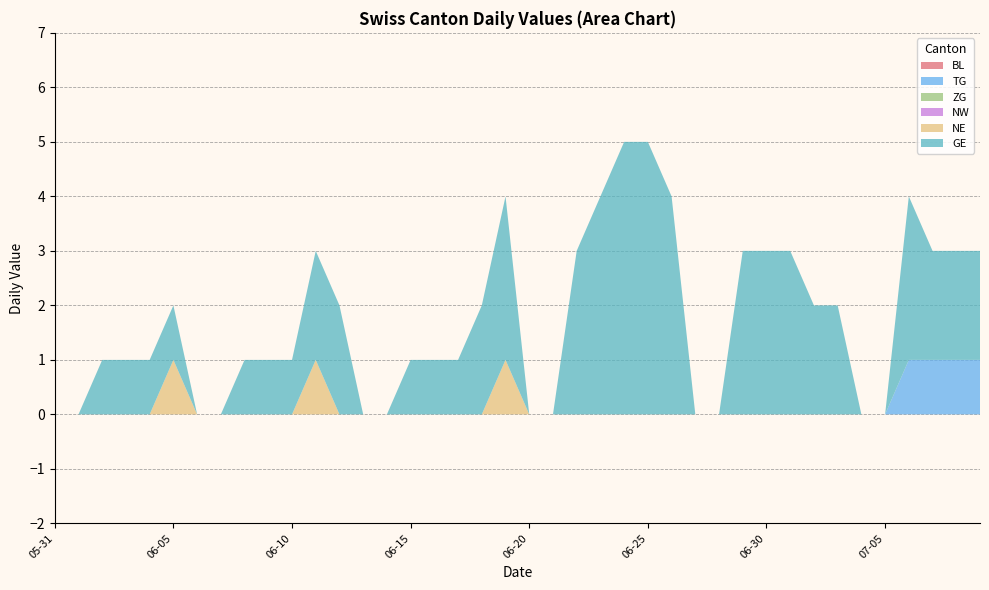

Reading left to right, what are all the values shown in this chart?

BL: 2020-05-31=0	2020-06-01=0	2020-06-02=0	2020-06-03=0	2020-06-04=0	2020-06-05=0	2020-06-06=0	2020-06-07=0	2020-06-08=0	2020-06-09=0	2020-06-10=0	2020-06-11=0	2020-06-12=0	2020-06-13=0	2020-06-14=0	2020-06-15=0	2020-06-16=0	2020-06-17=0	2020-06-18=0	2020-06-19=0	2020-06-20=0	2020-06-21=0	2020-06-22=0	2020-06-23=0	2020-06-24=0	2020-06-25=0	2020-06-26=0	2020-06-27=0	2020-06-28=0	2020-06-29=0	2020-06-30=0	2020-07-01=0	2020-07-02=0	2020-07-03=0	2020-07-04=0	2020-07-05=0	2020-07-06=0	2020-07-07=0	2020-07-08=0	2020-07-09=0
TG: 2020-05-31=0	2020-06-01=0	2020-06-02=0	2020-06-03=0	2020-06-04=0	2020-06-05=0	2020-06-06=0	2020-06-07=0	2020-06-08=0	2020-06-09=0	2020-06-10=0	2020-06-11=0	2020-06-12=0	2020-06-13=0	2020-06-14=0	2020-06-15=0	2020-06-16=0	2020-06-17=0	2020-06-18=0	2020-06-19=0	2020-06-20=0	2020-06-21=0	2020-06-22=0	2020-06-23=0	2020-06-24=0	2020-06-25=0	2020-06-26=0	2020-06-27=0	2020-06-28=0	2020-06-29=0	2020-06-30=0	2020-07-01=0	2020-07-02=0	2020-07-03=0	2020-07-04=0	2020-07-05=0	2020-07-06=1	2020-07-07=1	2020-07-08=1	2020-07-09=1
ZG: 2020-05-31=0	2020-06-01=0	2020-06-02=0	2020-06-03=0	2020-06-04=0	2020-06-05=0	2020-06-06=0	2020-06-07=0	2020-06-08=0	2020-06-09=0	2020-06-10=0	2020-06-11=0	2020-06-12=0	2020-06-13=0	2020-06-14=0	2020-06-15=0	2020-06-16=0	2020-06-17=0	2020-06-18=0	2020-06-19=0	2020-06-20=0	2020-06-21=0	2020-06-22=0	2020-06-23=0	2020-06-24=0	2020-06-25=0	2020-06-26=0	2020-06-27=0	2020-06-28=0	2020-06-29=0	2020-06-30=0	2020-07-01=0	2020-07-02=0	2020-07-03=0	2020-07-04=0	2020-07-05=0	2020-07-06=0	2020-07-07=0	2020-07-08=0	2020-07-09=0
NW: 2020-05-31=0	2020-06-01=0	2020-06-02=0	2020-06-03=0	2020-06-04=0	2020-06-05=0	2020-06-06=0	2020-06-07=0	2020-06-08=0	2020-06-09=0	2020-06-10=0	2020-06-11=0	2020-06-12=0	2020-06-13=0	2020-06-14=0	2020-06-15=0	2020-06-16=0	2020-06-17=0	2020-06-18=0	2020-06-19=0	2020-06-20=0	2020-06-21=0	2020-06-22=0	2020-06-23=0	2020-06-24=0	2020-06-25=0	2020-06-26=0	2020-06-27=0	2020-06-28=0	2020-06-29=0	2020-06-30=0	2020-07-01=0	2020-07-02=0	2020-07-03=0	2020-07-04=0	2020-07-05=0	2020-07-06=0	2020-07-07=0	2020-07-08=0	2020-07-09=0
NE: 2020-05-31=0	2020-06-01=0	2020-06-02=0	2020-06-03=0	2020-06-04=0	2020-06-05=1	2020-06-06=0	2020-06-07=0	2020-06-08=0	2020-06-09=0	2020-06-10=0	2020-06-11=1	2020-06-12=0	2020-06-13=0	2020-06-14=0	2020-06-15=0	2020-06-16=0	2020-06-17=0	2020-06-18=0	2020-06-19=1	2020-06-20=0	2020-06-21=0	2020-06-22=0	2020-06-23=0	2020-06-24=0	2020-06-25=0	2020-06-26=0	2020-06-27=0	2020-06-28=0	2020-06-29=0	2020-06-30=0	2020-07-01=0	2020-07-02=0	2020-07-03=0	2020-07-04=0	2020-07-05=0	2020-07-06=0	2020-07-07=0	2020-07-08=0	2020-07-09=0
GE: 2020-05-31=0	2020-06-01=0	2020-06-02=1	2020-06-03=1	2020-06-04=1	2020-06-05=1	2020-06-06=0	2020-06-07=0	2020-06-08=1	2020-06-09=1	2020-06-10=1	2020-06-11=2	2020-06-12=2	2020-06-13=0	2020-06-14=0	2020-06-15=1	2020-06-16=1	2020-06-17=1	2020-06-18=2	2020-06-19=3	2020-06-20=0	2020-06-21=0	2020-06-22=3	2020-06-23=4	2020-06-24=5	2020-06-25=5	2020-06-26=4	2020-06-27=0	2020-06-28=0	2020-06-29=3	2020-06-30=3	2020-07-01=3	2020-07-02=2	2020-07-03=2	2020-07-04=0	2020-07-05=0	2020-07-06=3	2020-07-07=2	2020-07-08=2	2020-07-09=2